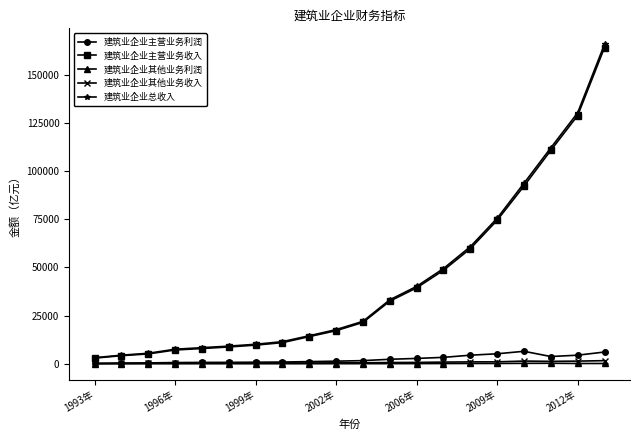

What is the value of the 建筑业企业主营业务利润 point at the 15th from the left?

4490.7